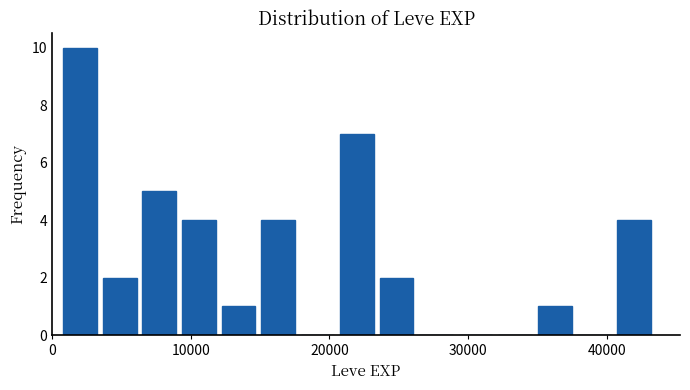

Around what value on the x-axis is the tallest bar? Give the approximate position of its centre, as read against the axis.

2000